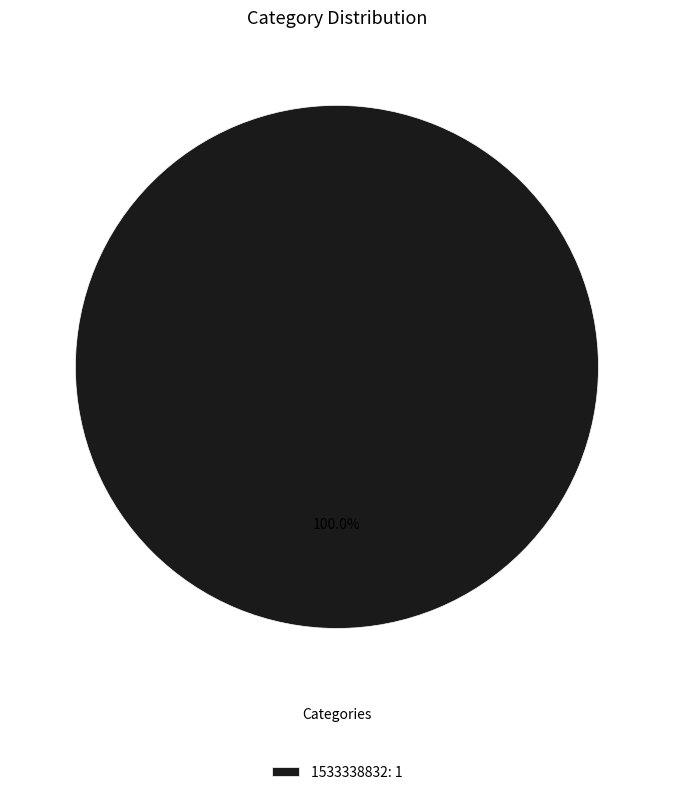

Which slice represents more than half of the pie?

1533338832: 1